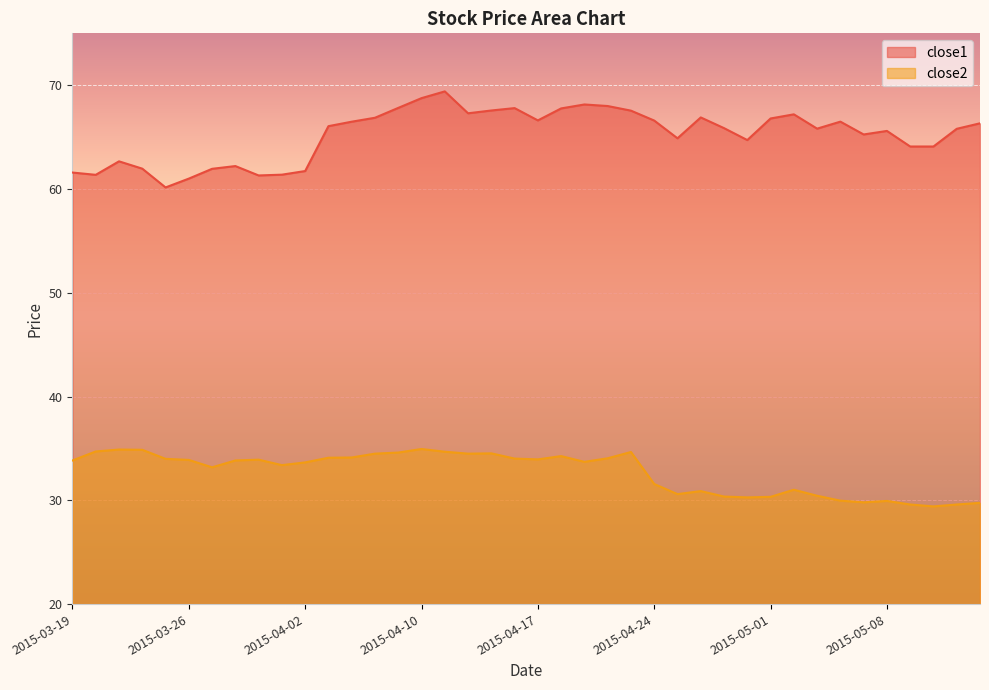

Count the number of data series in this chart.

2